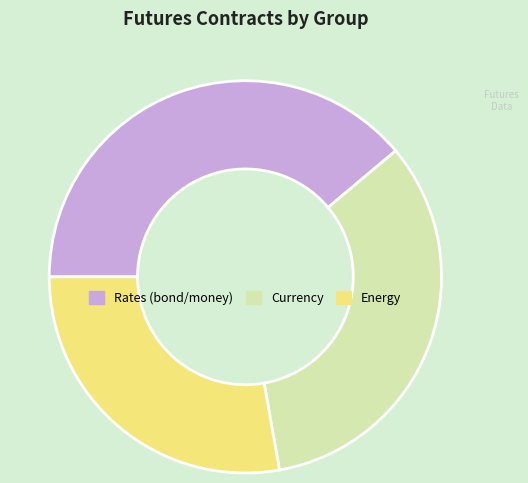

Is there any slice that represents more than half of the pie?

No